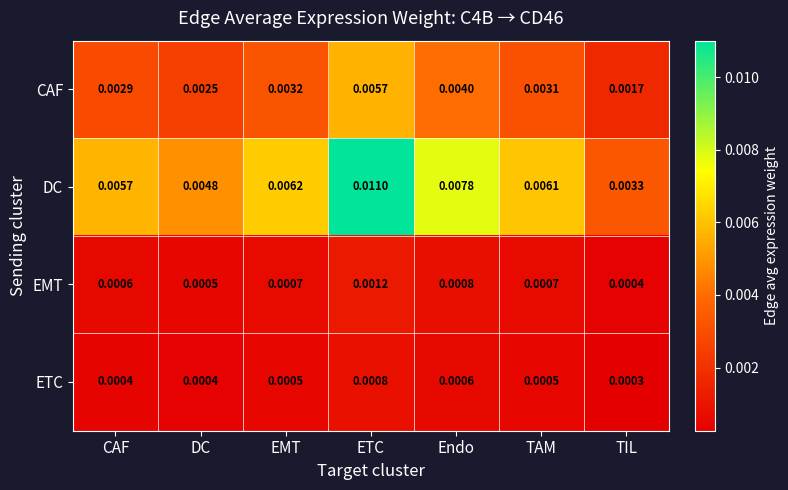

List the series in order of their peak value, highest first.

DC, CAF, EMT, ETC